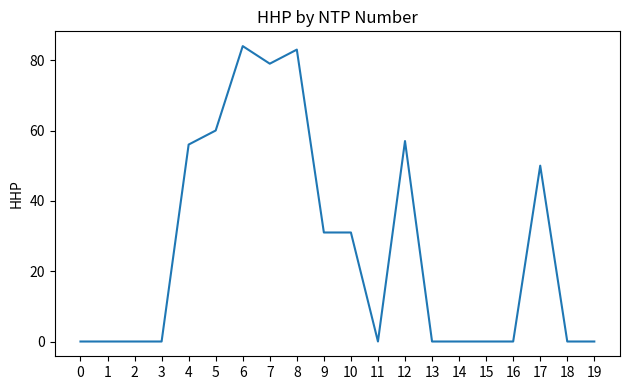

Is it true that the value at 2 is 32?

False